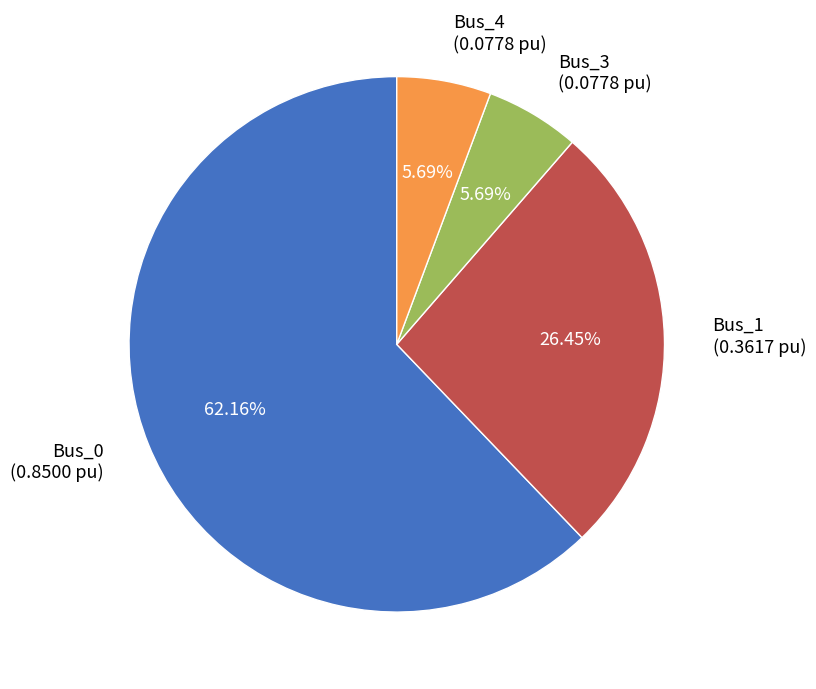

Combined, do Bus_0 (0.8500 pu) and Bus_1 (0.3617 pu) account for over 50%?

Yes